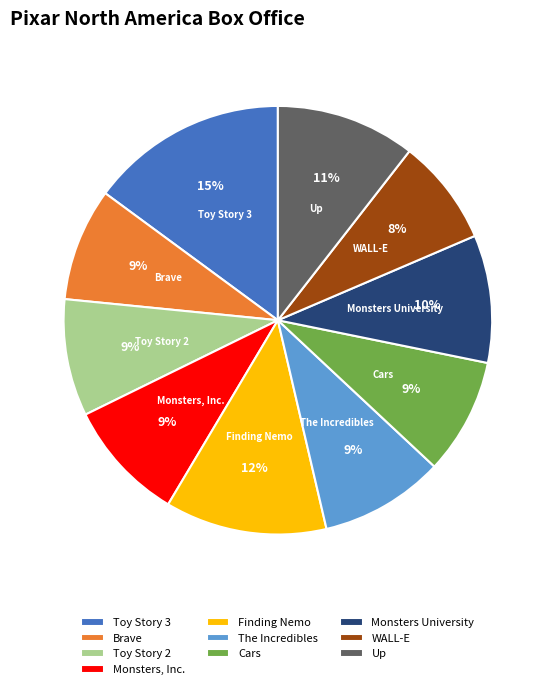

Which has a higher value, Up or Toy Story 3?

Toy Story 3